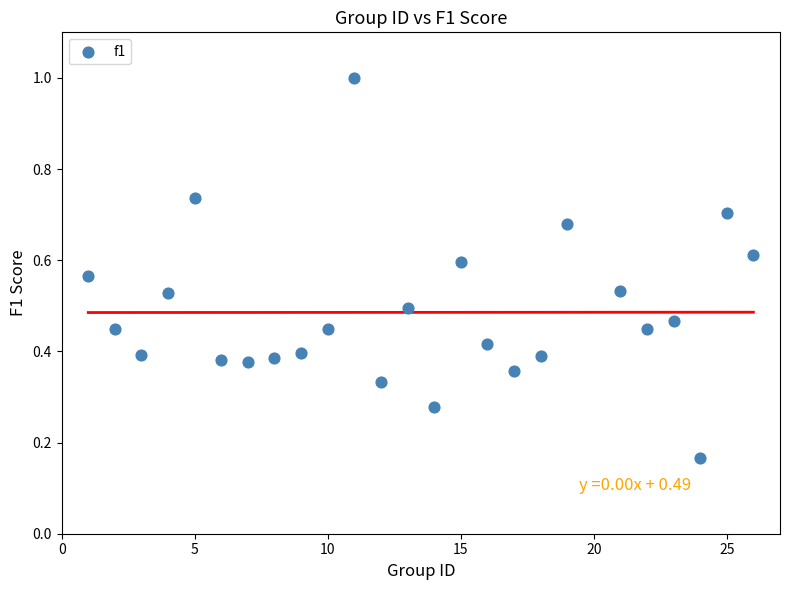

What is the range of Y values (max minus min)?

0.8